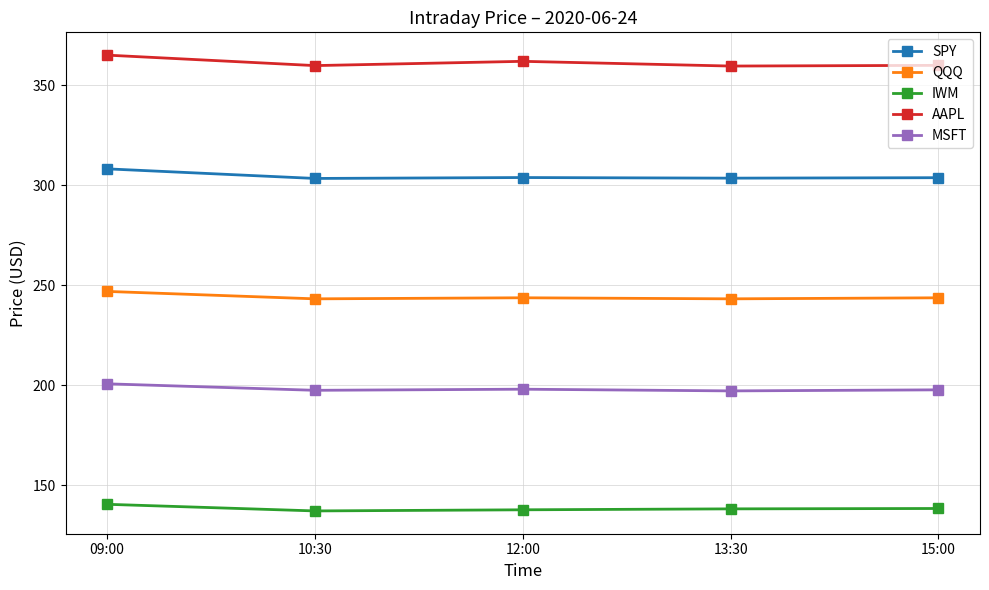

What is the spread (max minus min) of values at 10:30?

222.9